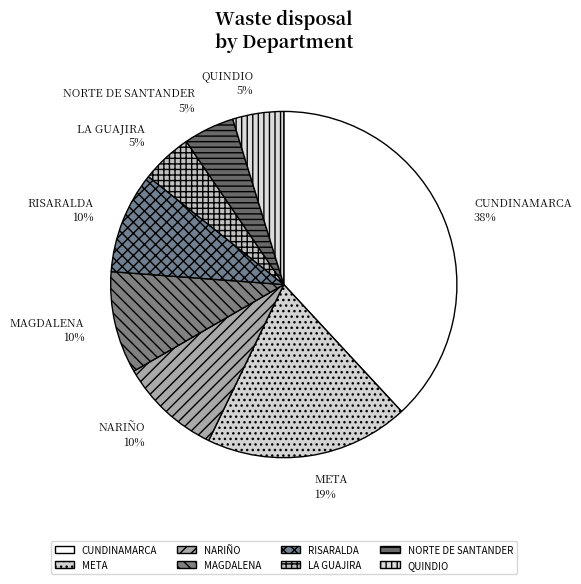

How many segments does this pie chart have?

8